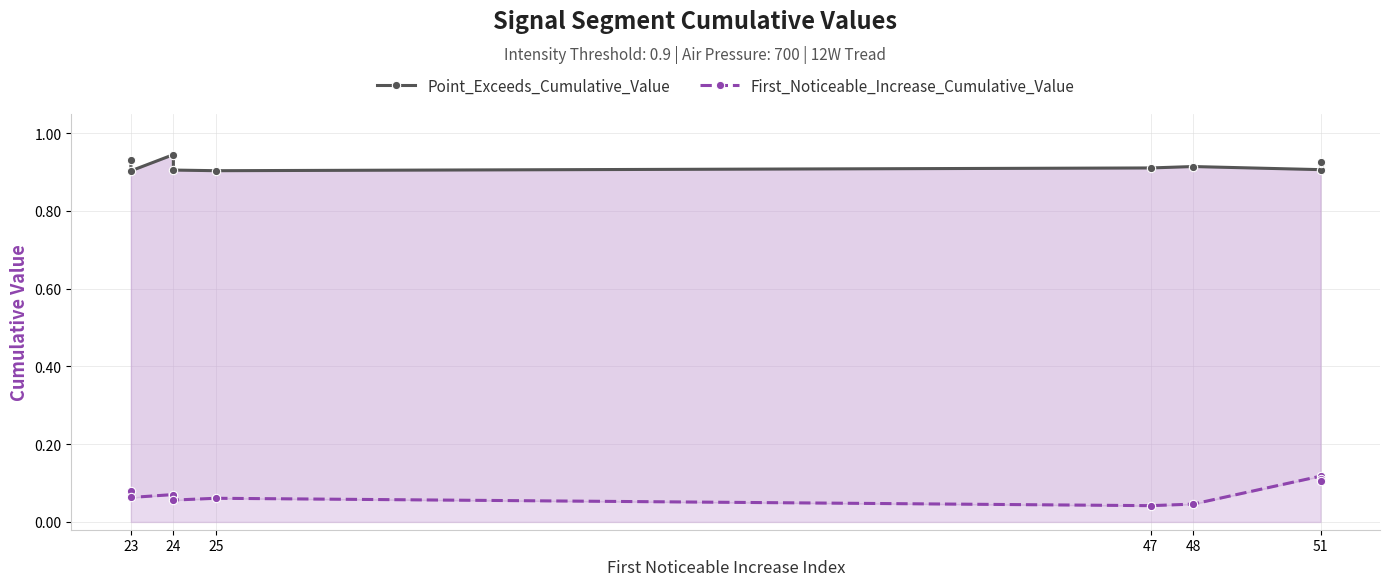

What position from the left is 23?

1